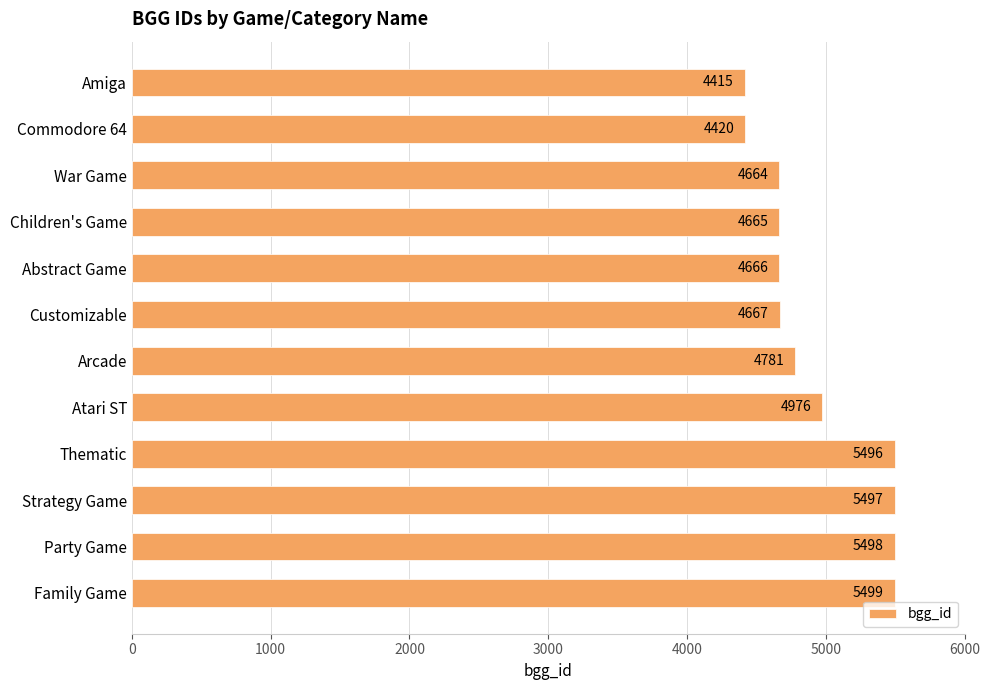

What is the minimum value shown in the chart?

4415